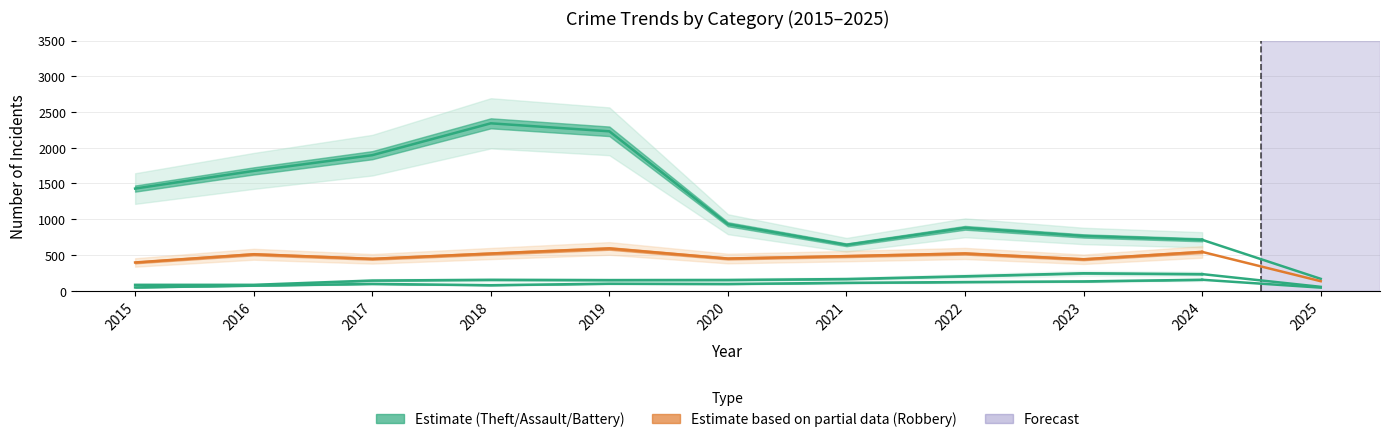

What is the maximum value shown in the chart?

2342